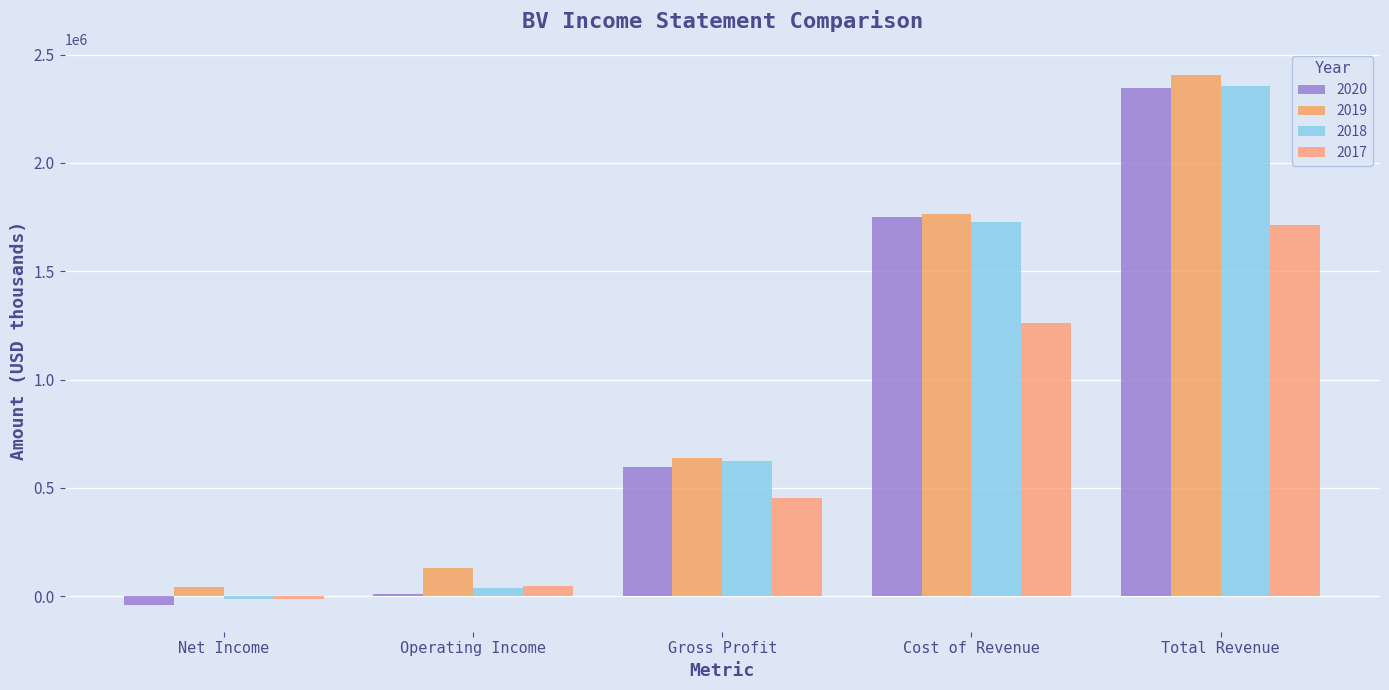

Which series has the widest spread of values?

2020